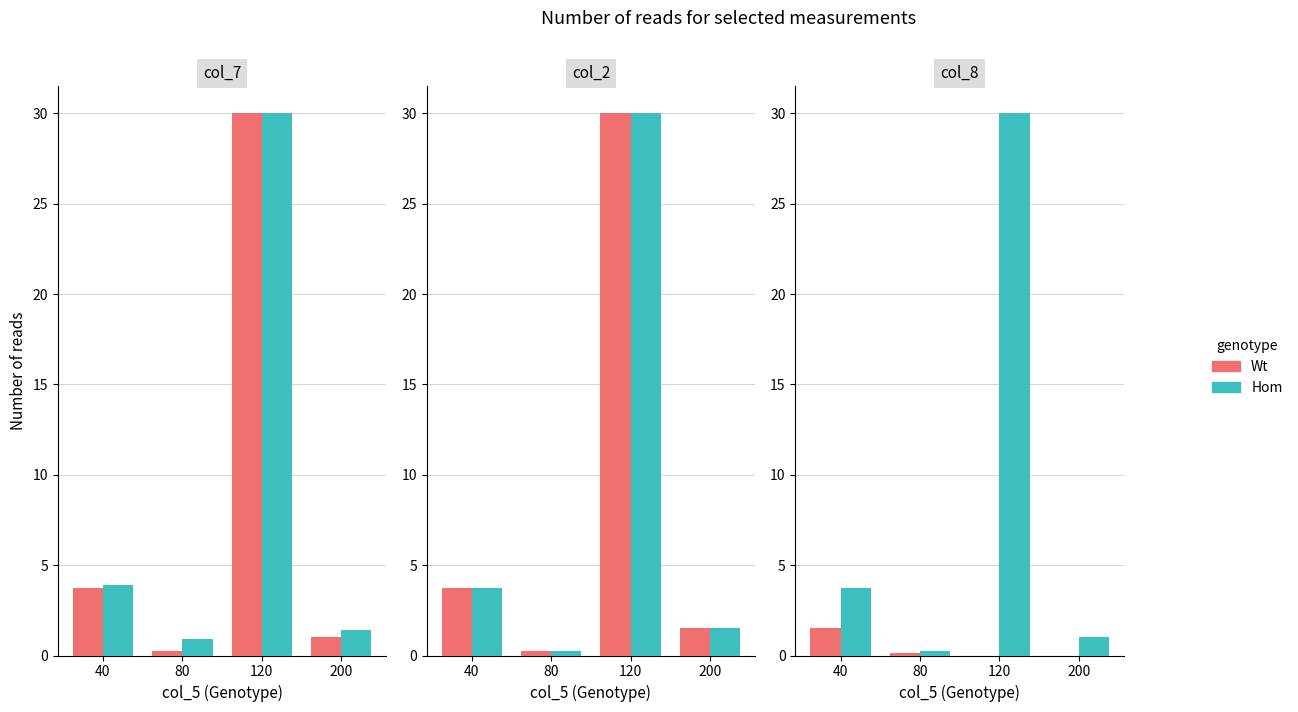

Where does the Hom series first go above 3?

40